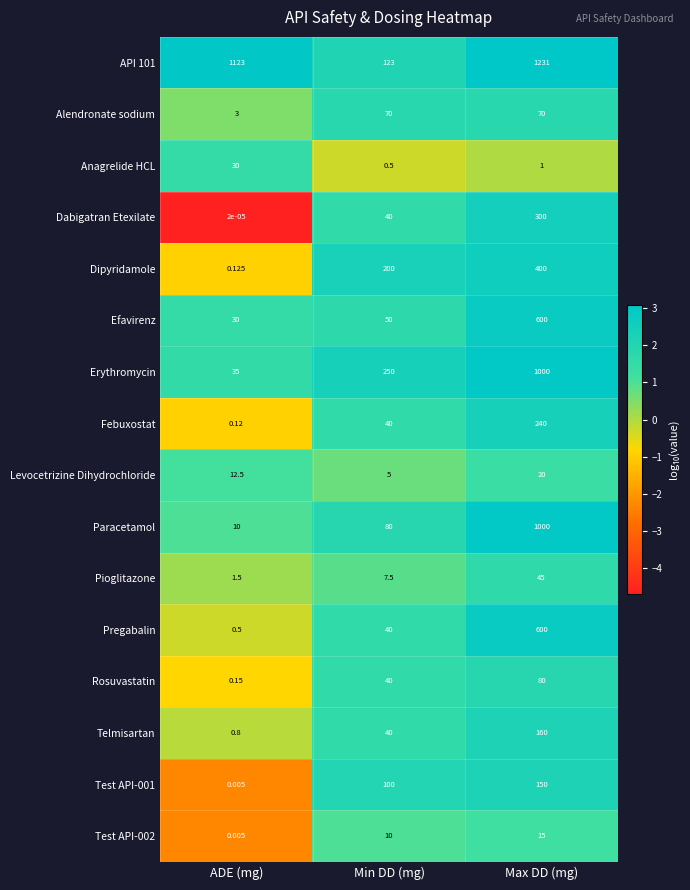

What is the difference between the highest and lowest values at Min DD (mg)?

249.5